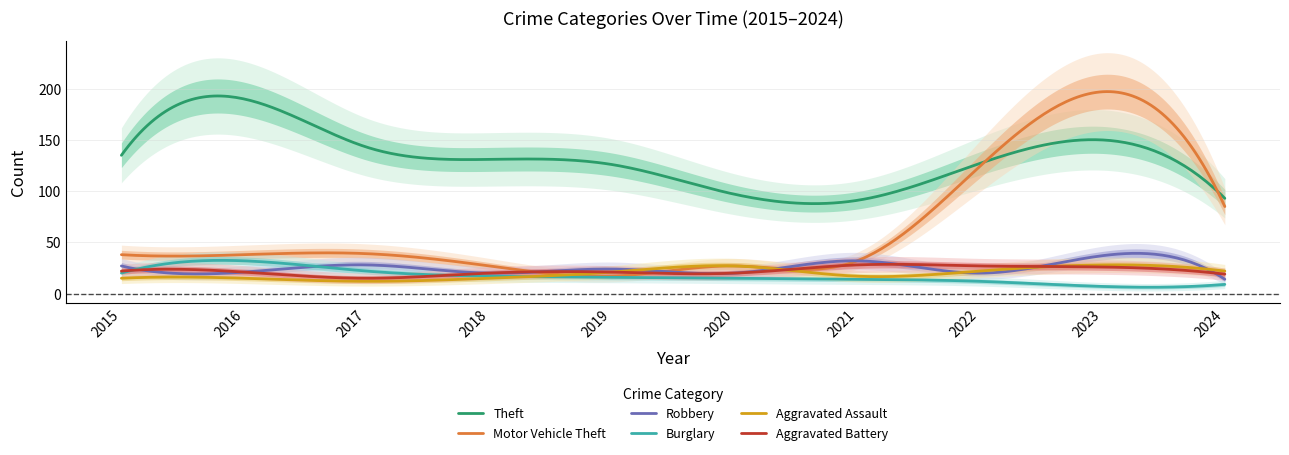

Rank the series at 2024 from lowest to highest value.

Burglary, Robbery, Aggravated Battery, Aggravated Assault, Motor Vehicle Theft, Theft